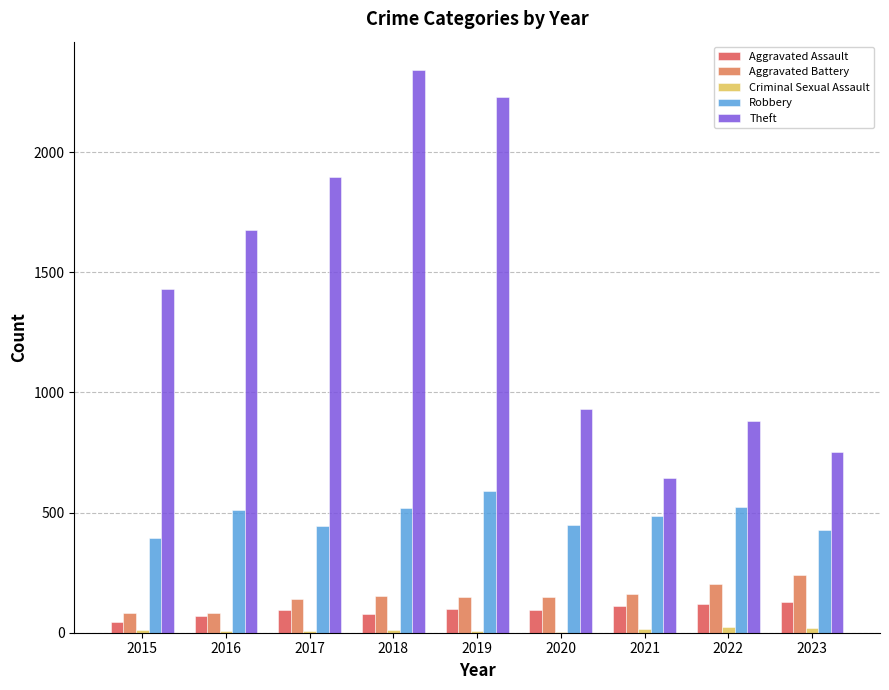

Which series changed the most between 2015 and 2022?

Theft